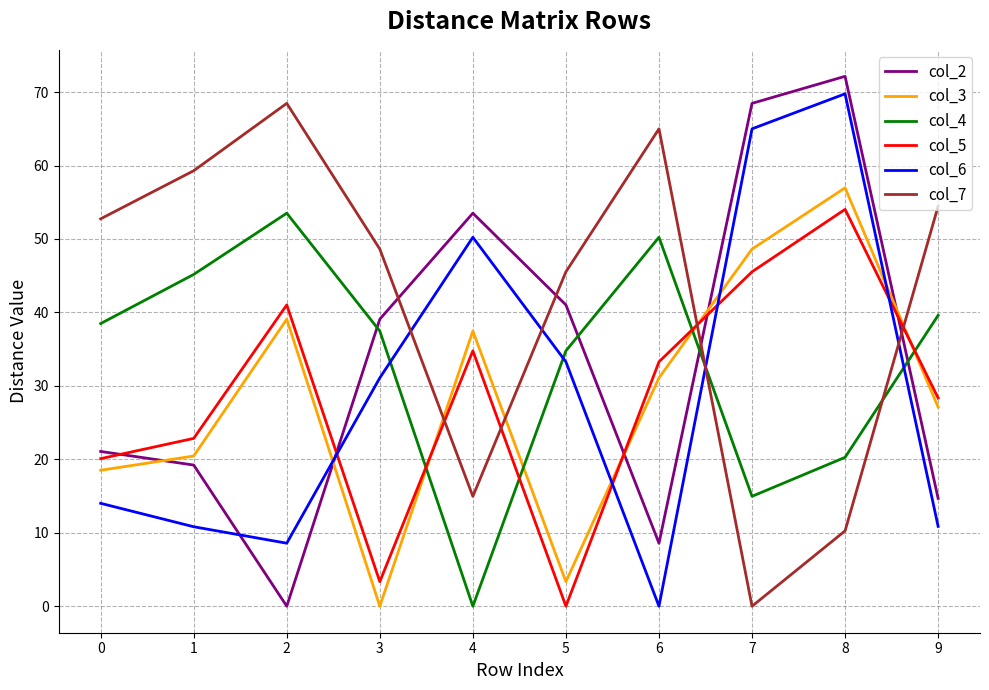

The col_5 series shows 34.8 at 4. True or false?

True